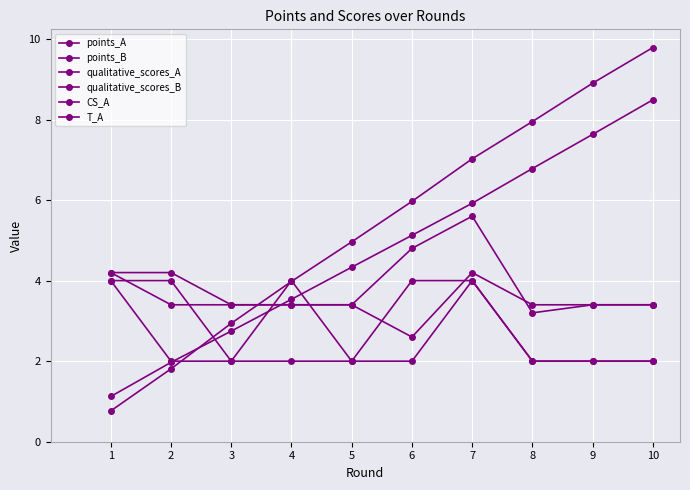

After their last crossing, which series has the higher values: T_A or CS_A?

T_A